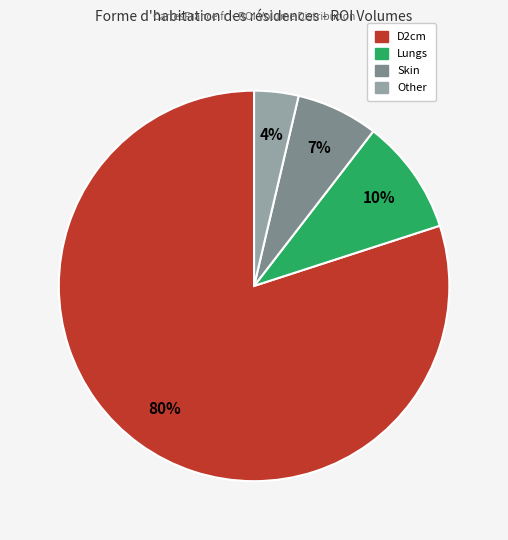

How many segments does this pie chart have?

4